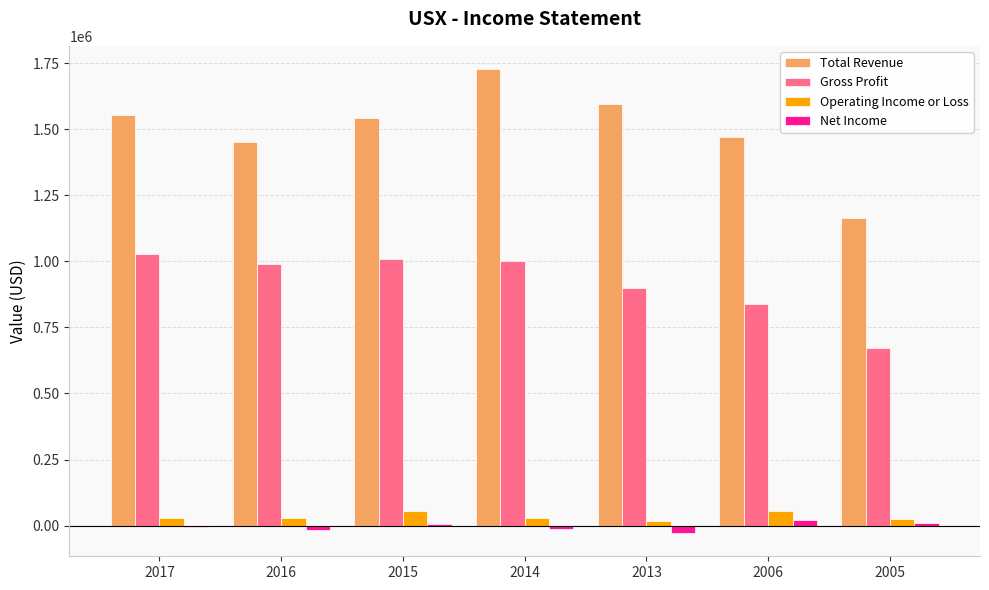

What is the highest value of the Total Revenue series?

1727500